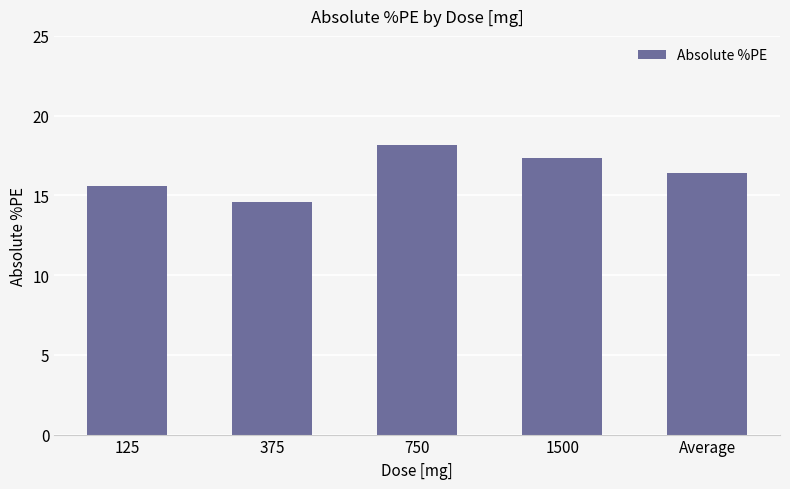

What is the smallest value displayed?

14.6